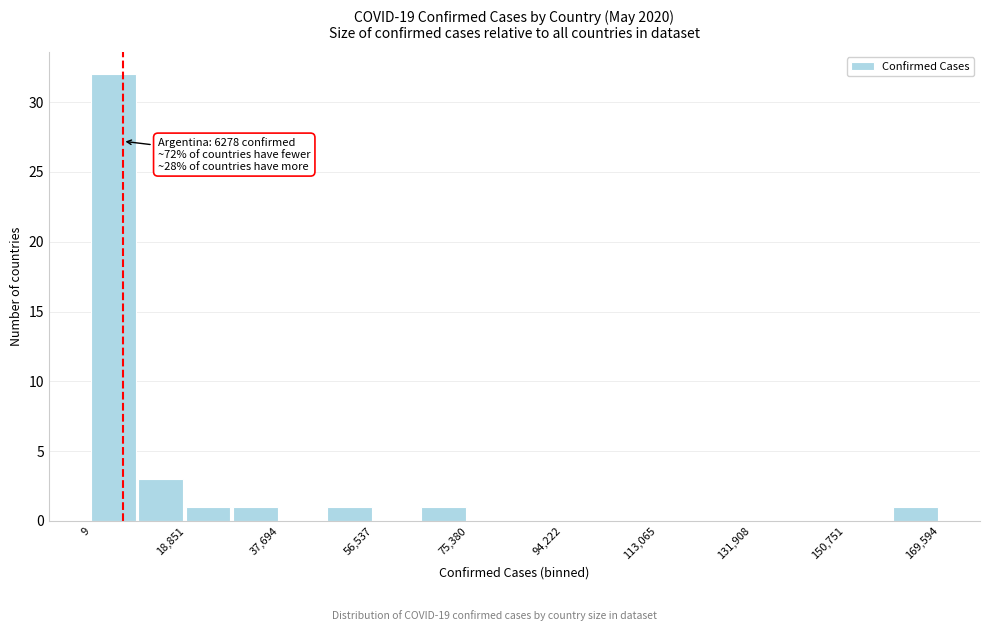

Over which range of the x-axis is the bar tallest?

0 to 10000